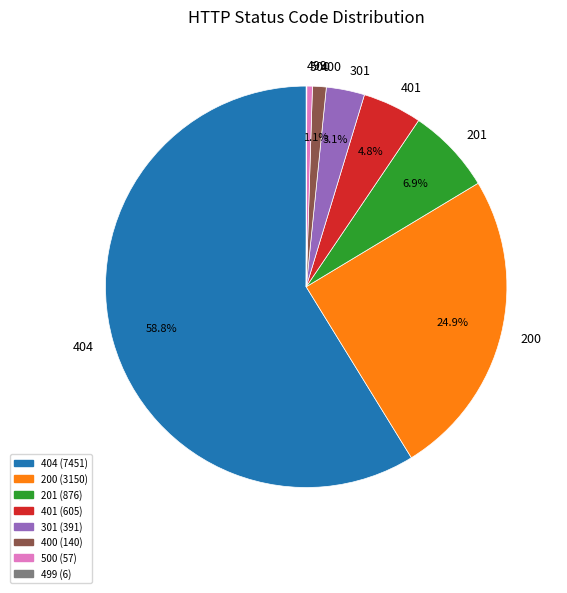

Approximately how many times larger is the value at 401 compared to 500?

10.6